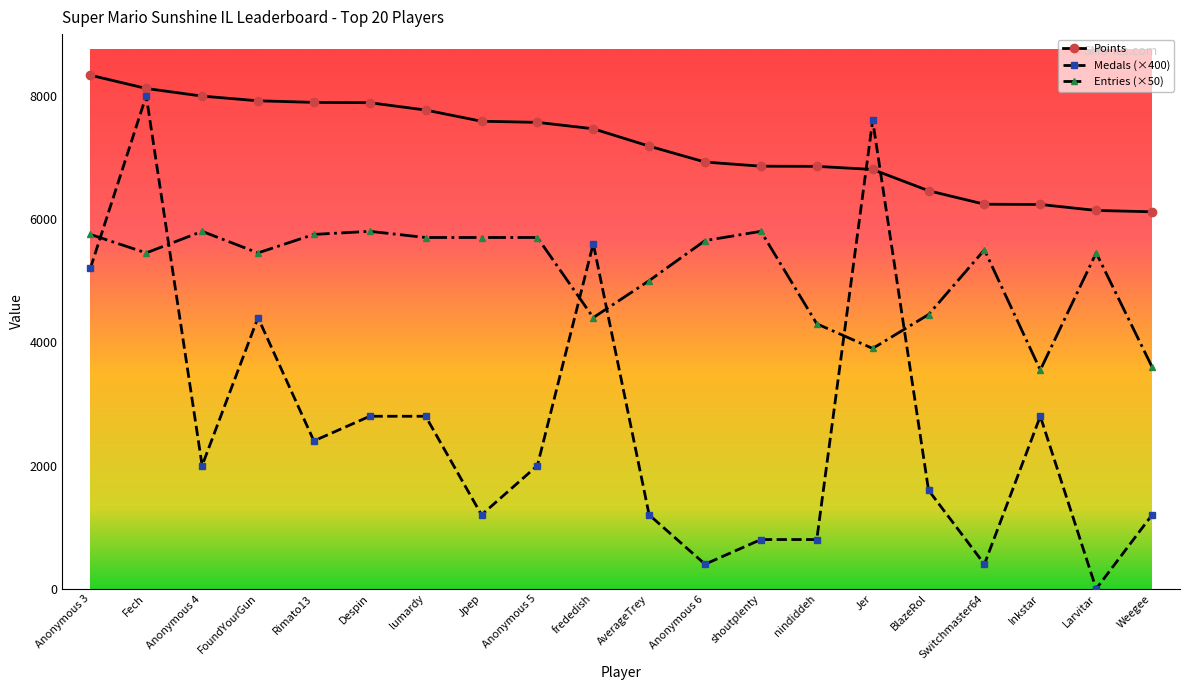

What is the difference between the maximum and minimum values in the Points series?

2216